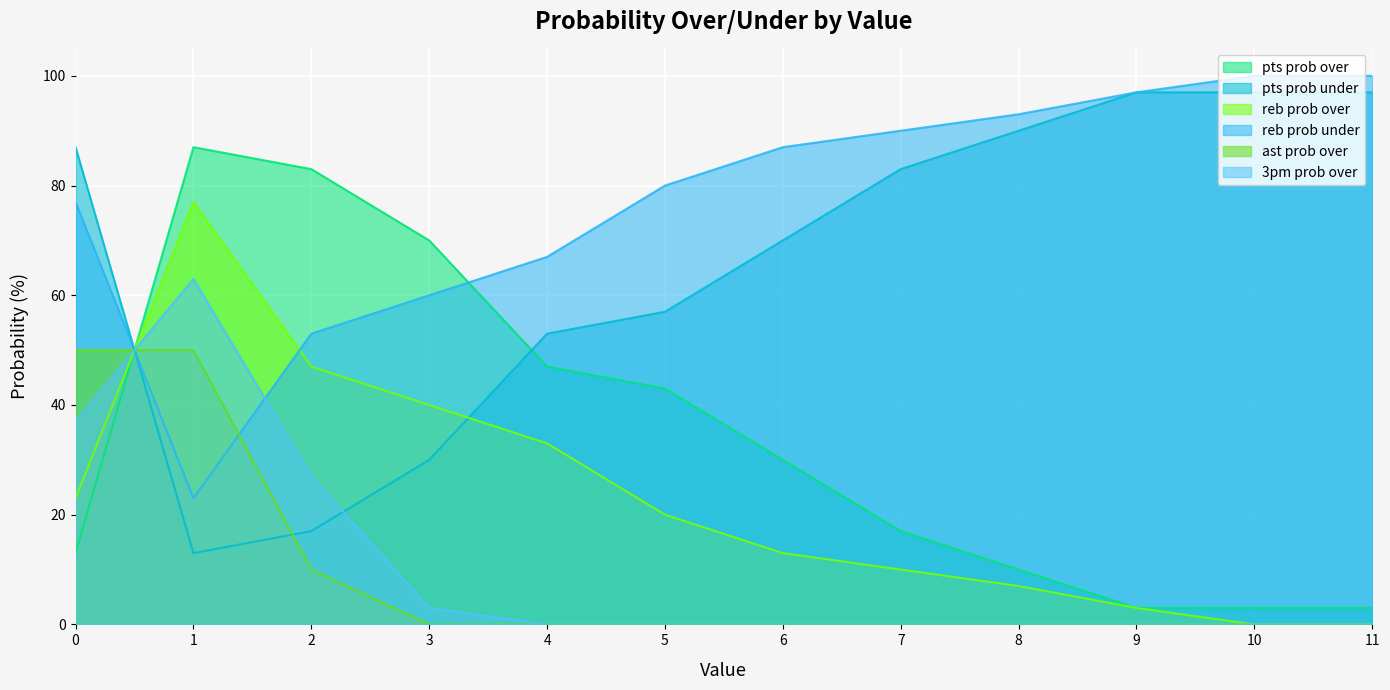

Reading left to right, list all the values displayed in this chart.

pts prob over: 0=13	1=87	2=83	3=70	4=47	5=43	6=30	7=17	8=10	9=3	10=3	11=3
pts prob under: 0=87	1=13	2=17	3=30	4=53	5=57	6=70	7=83	8=90	9=97	10=97	11=97
reb prob over: 0=23	1=77	2=47	3=40	4=33	5=20	6=13	7=10	8=7	9=3	10=0	11=0
reb prob under: 0=77	1=23	2=53	3=60	4=67	5=80	6=87	7=90	8=93	9=97	10=100	11=100
ast prob over: 0=50	1=50	2=10	3=0	4=0	5=0	6=0	7=0	8=0	9=0	10=0	11=0
3pm prob over: 0=37	1=63	2=27	3=3	4=0	5=0	6=0	7=0	8=0	9=0	10=0	11=0